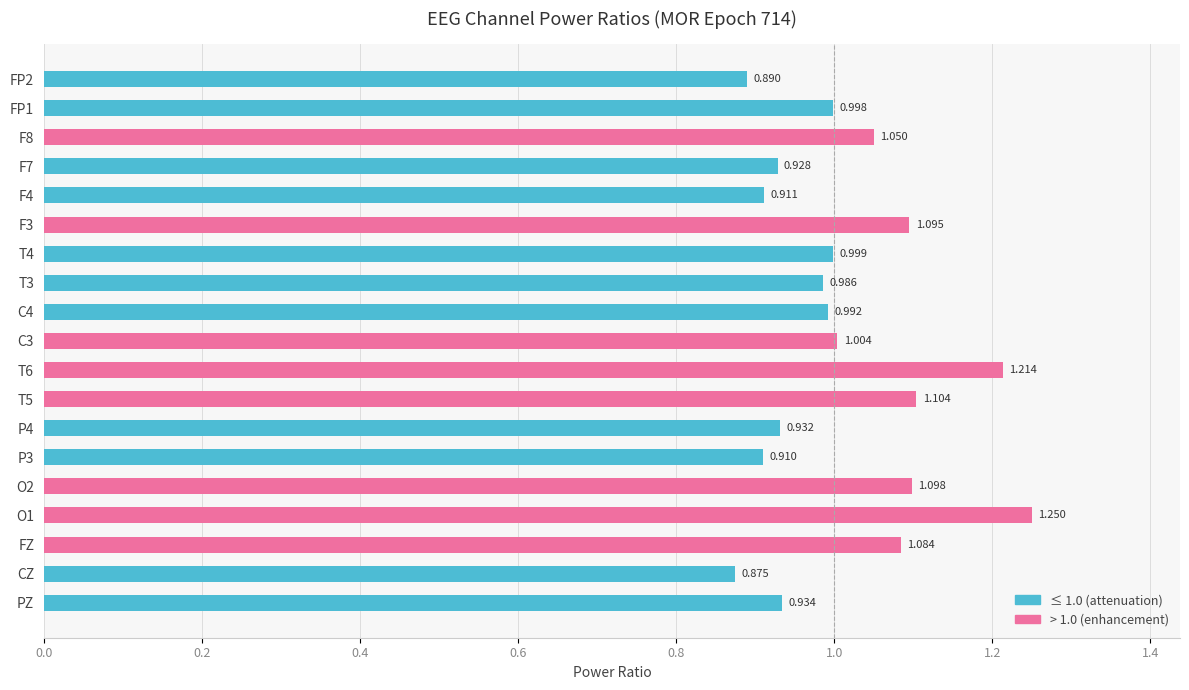

Which label corresponds to the smallest value in the chart?

CZ